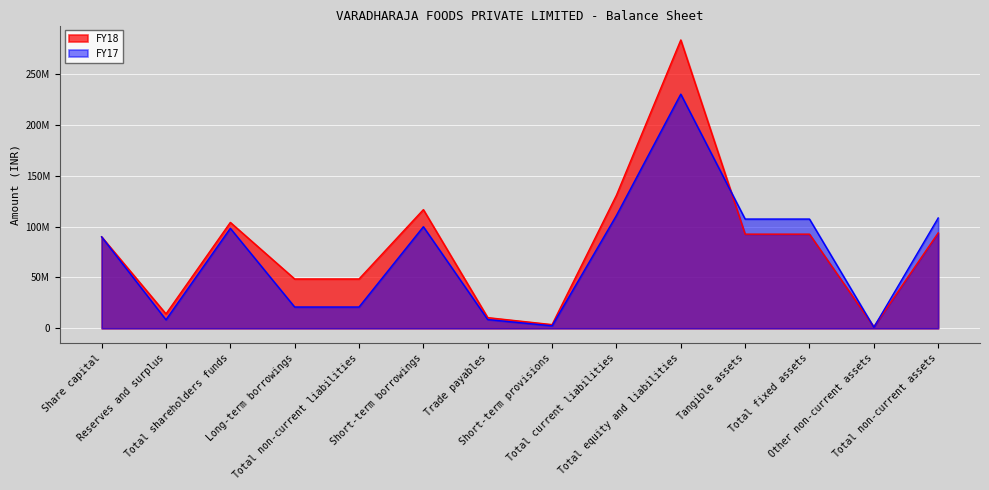

At which label does FY18 first exceed 92641756?

Total shareholders funds